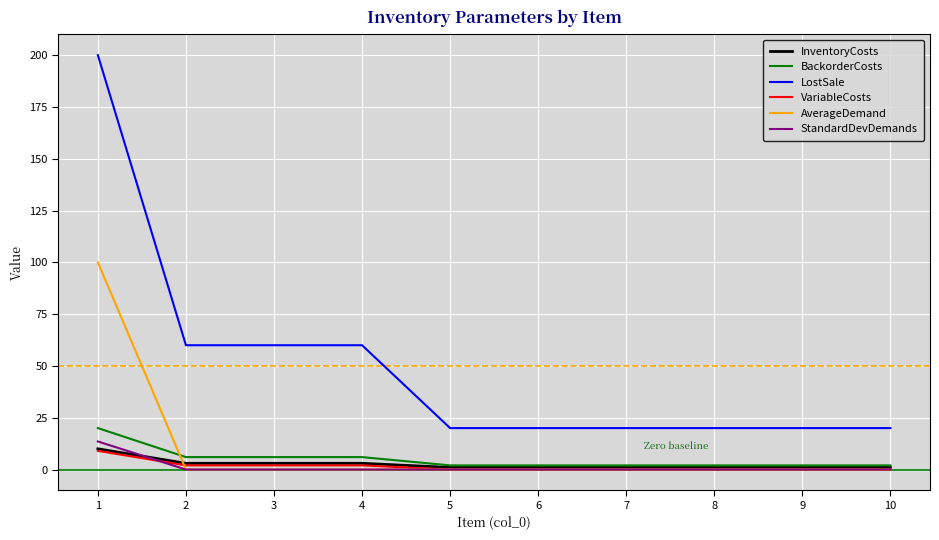

Is this an area chart (filled region under the line)?

No